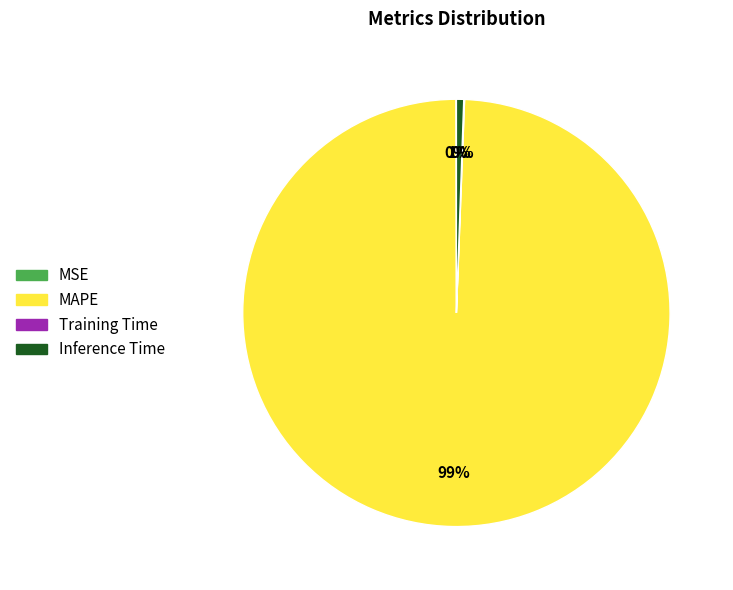

What is the largest slice in the pie chart?

MAPE